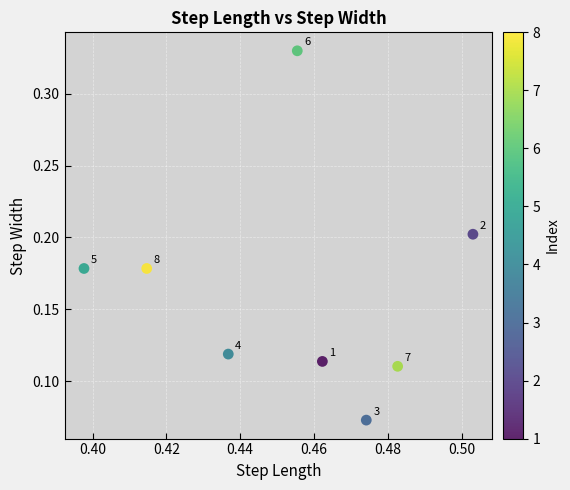

What is the average X value?

0.5